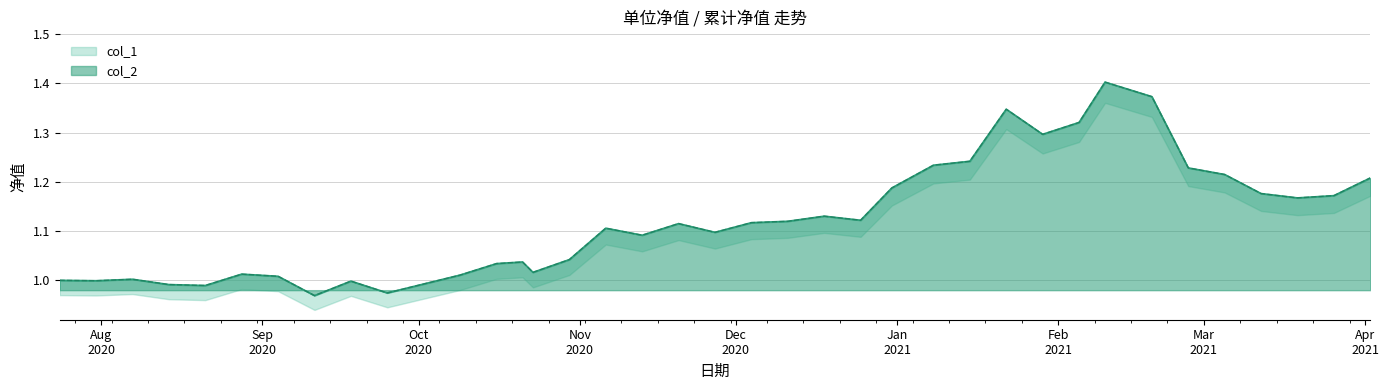

List the labels in order of col_2 value, smallest first.

2020-09-11, 2020-09-25, 2020-09-30, 2020-08-21, 2020-08-14, 2020-09-18, 2020-07-31, 2020-07-24, 2020-08-07, 2020-09-04, 2020-10-09, 2020-08-28, 2020-10-23, 2020-10-16, 2020-10-21, 2020-10-30, 2020-11-13, 2020-11-27, 2020-11-06, 2020-11-20, 2020-12-04, 2020-12-11, 2020-12-25, 2020-12-18, 2021-03-19, 2021-03-26, 2021-03-12, 2020-12-31, 2021-04-02, 2021-03-05, 2021-02-26, 2021-01-08, 2021-01-15, 2021-01-29, 2021-02-05, 2021-01-22, 2021-02-19, 2021-02-10